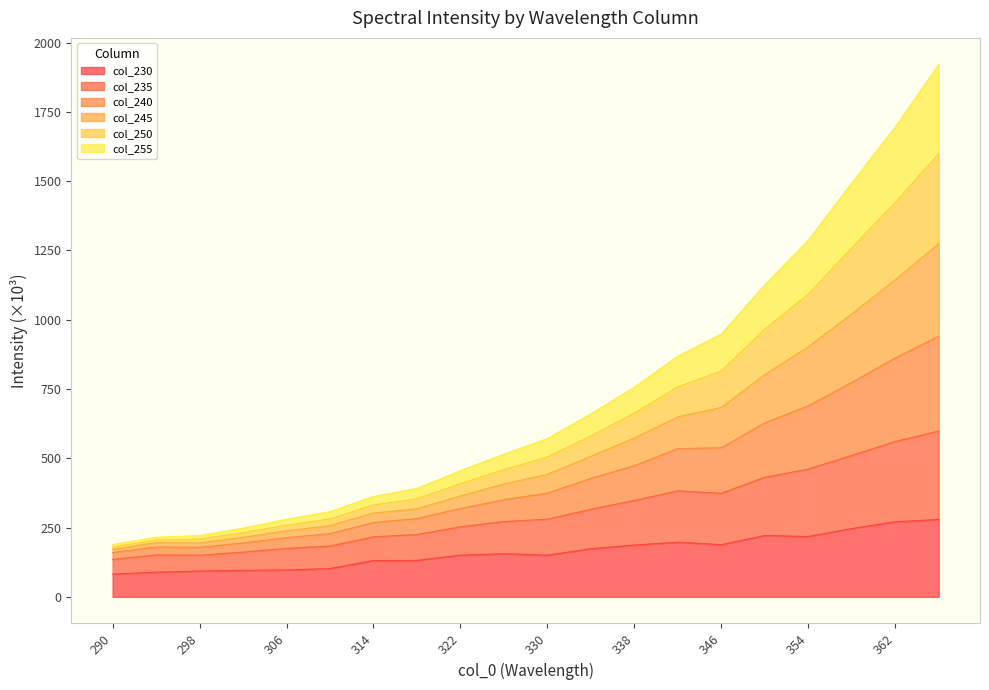

What are all the series names shown in the legend?

col_230, col_235, col_240, col_245, col_250, col_255